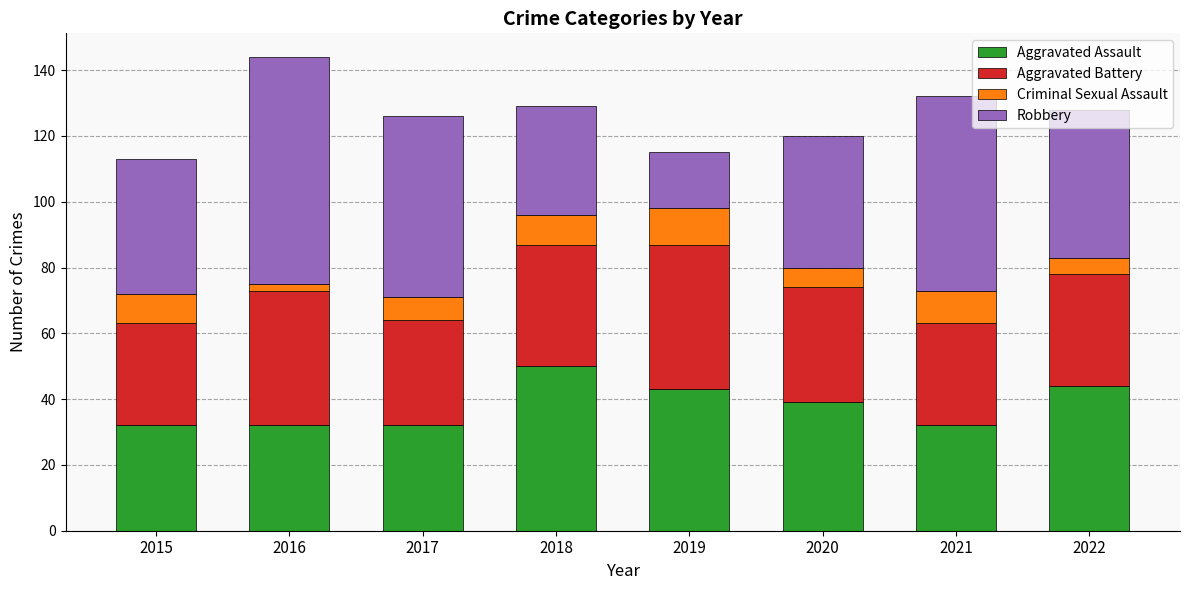

True or false: Aggravated Assault has a value of 53 at 2017.

False